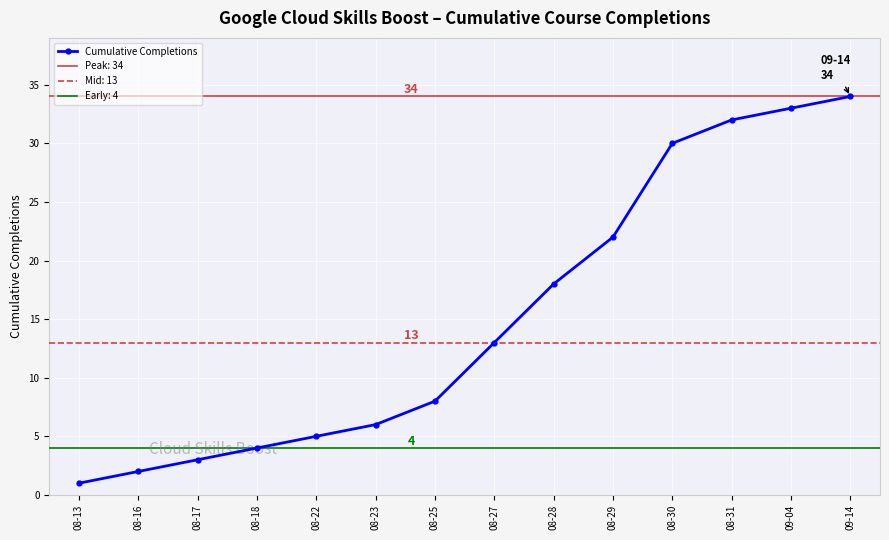

What is the ratio of the value at 08-13 to the value at 08-28?

0.1